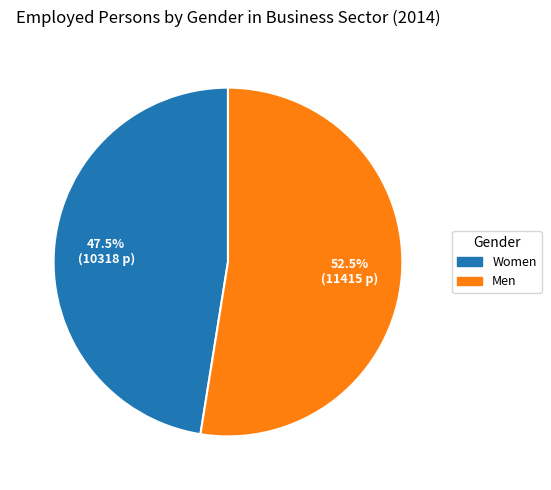

Does any single category account for the majority?

Yes